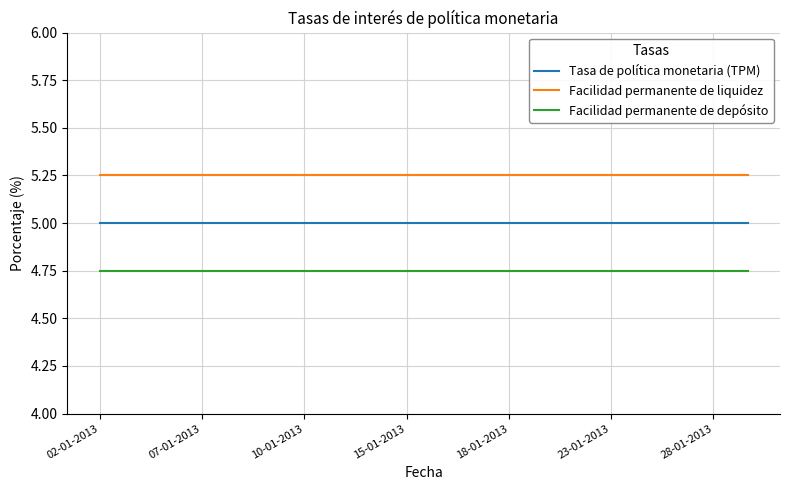

Which series has the largest total across all categories?

Facilidad permanente de liquidez